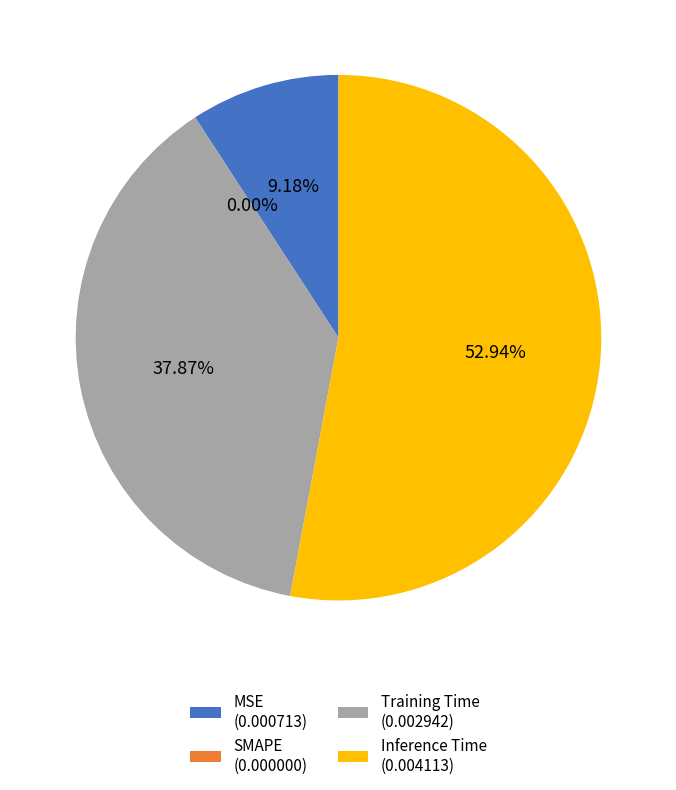

Do Training Time and SMAPE together represent more than half of the pie?

No